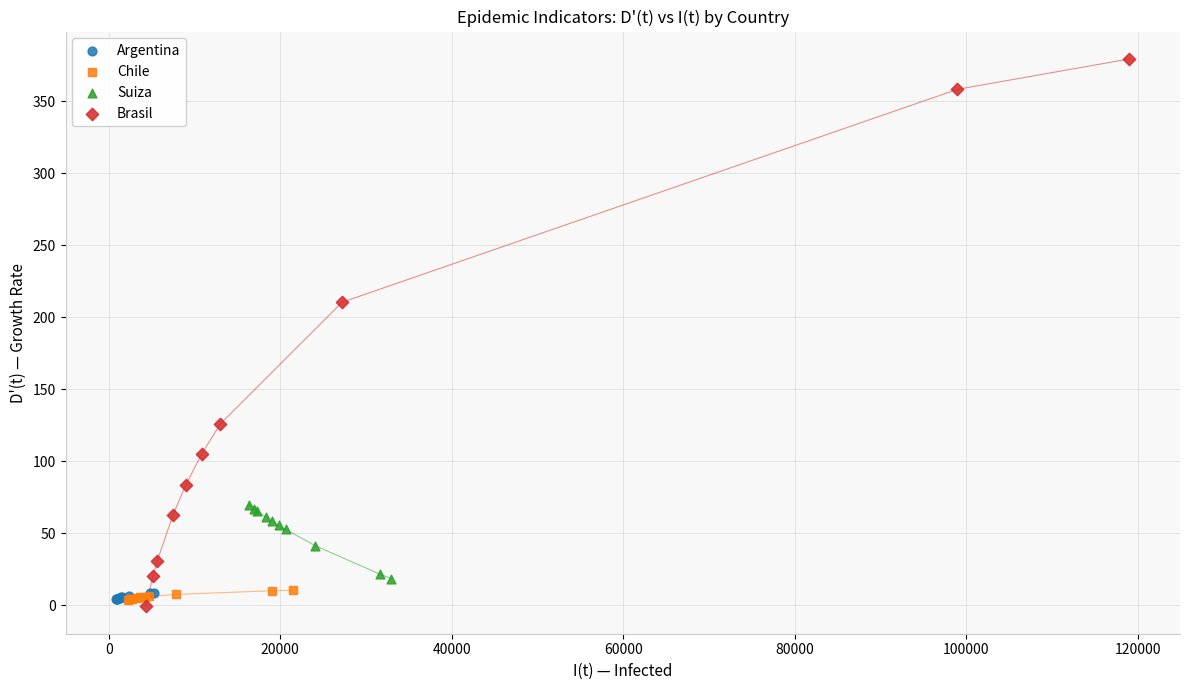

Which series has the largest Y range (max minus min)?

Brasil